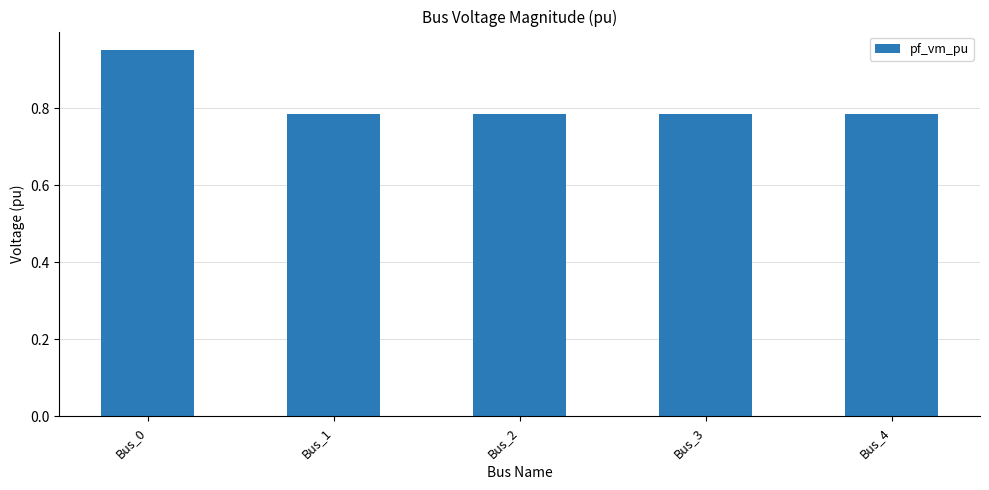

What is the sum of the values at Bus_3 and Bus_0?

1.7